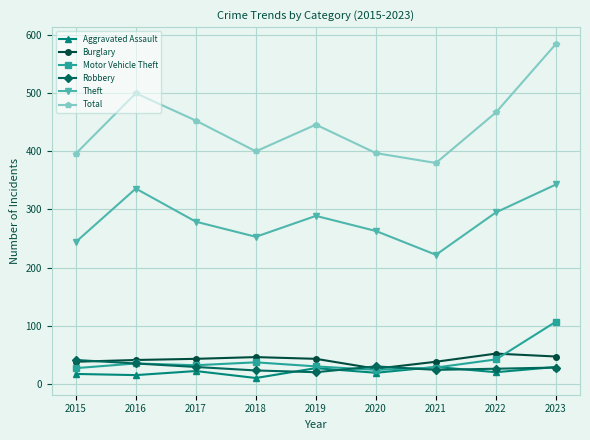

What is the difference between the maximum and minimum values in the Burglary series?

26